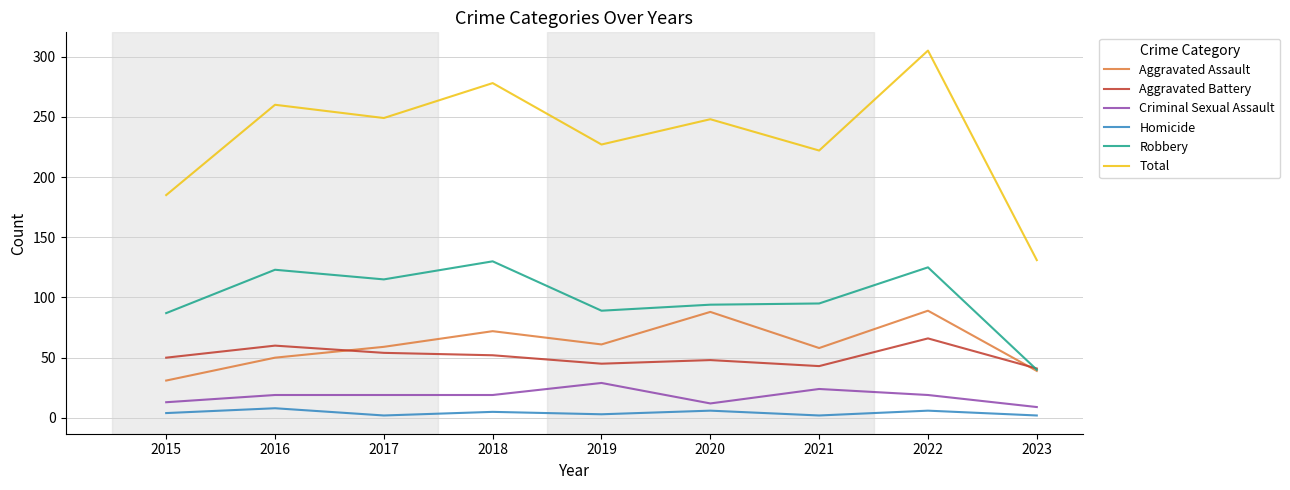

Which series has the largest range (max minus min)?

Total